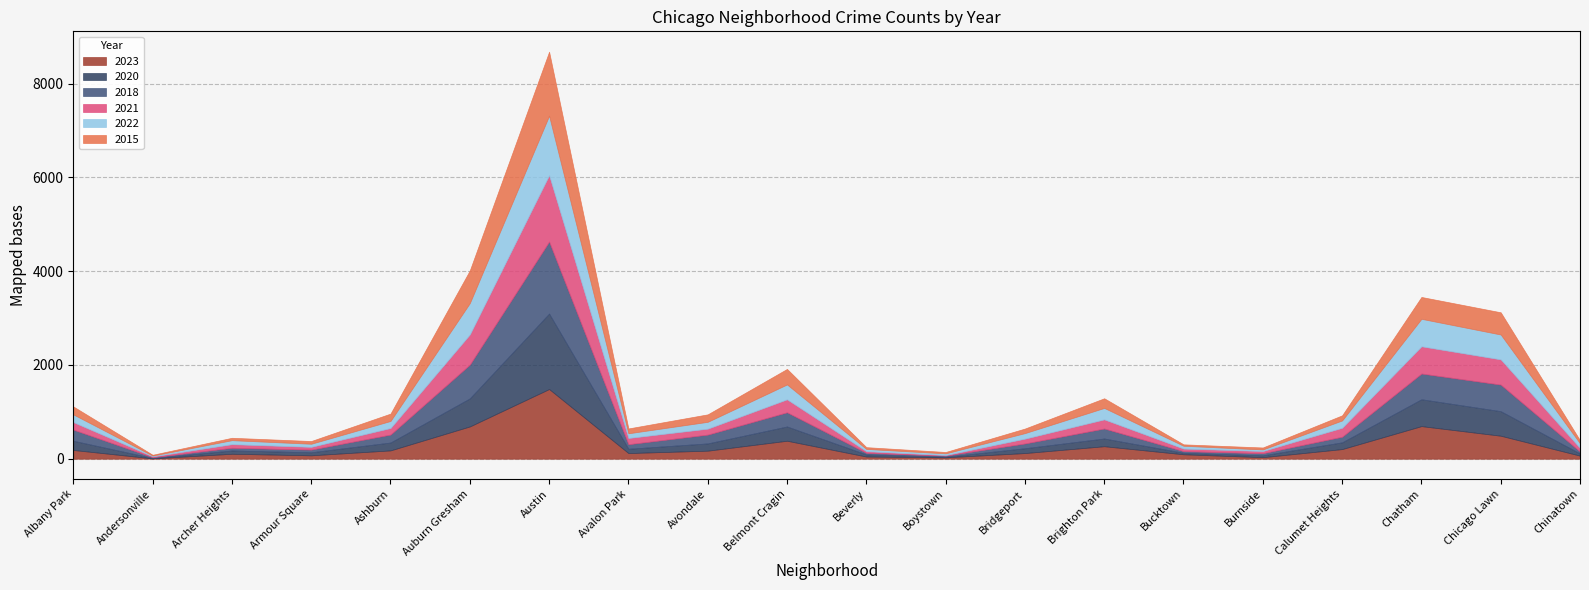

Where is the first local maximum for 2020?

Archer Heights